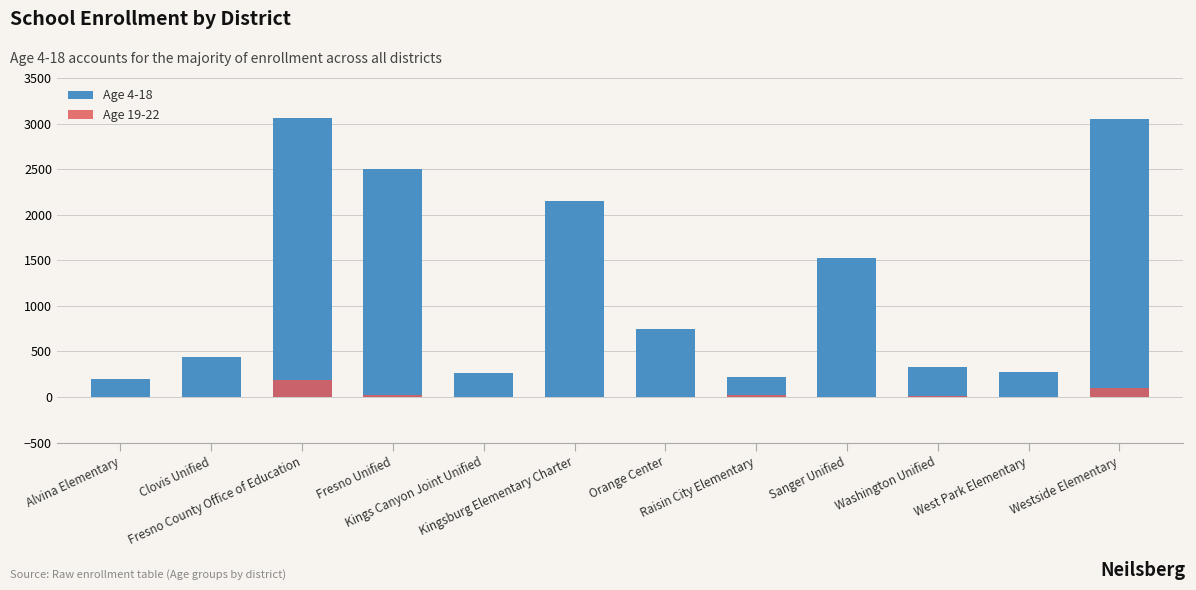

Which has a higher value, West Park Elementary or Westside Elementary?

Westside Elementary